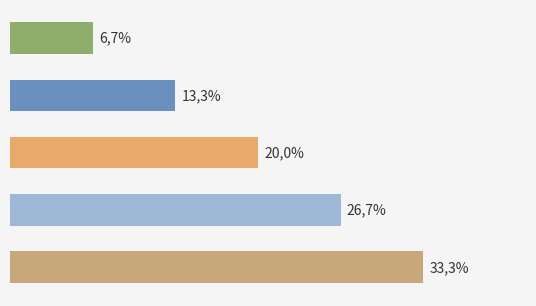

Are the bars horizontal?

Yes